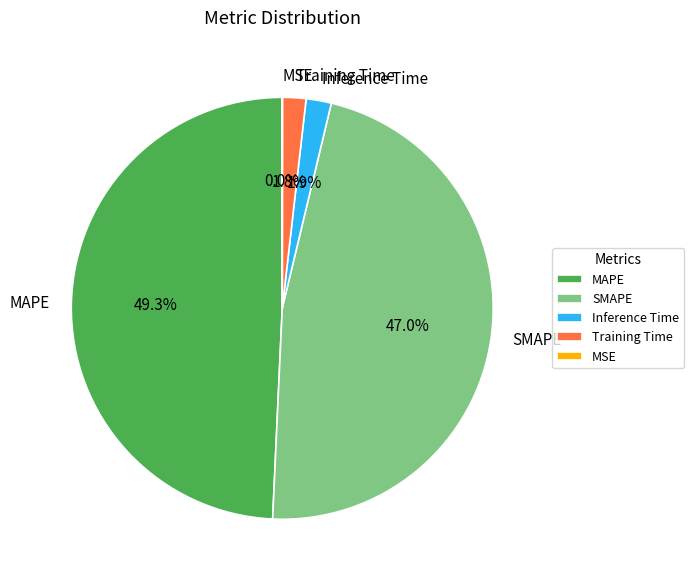

Between SMAPE and MAPE, which is larger?

MAPE